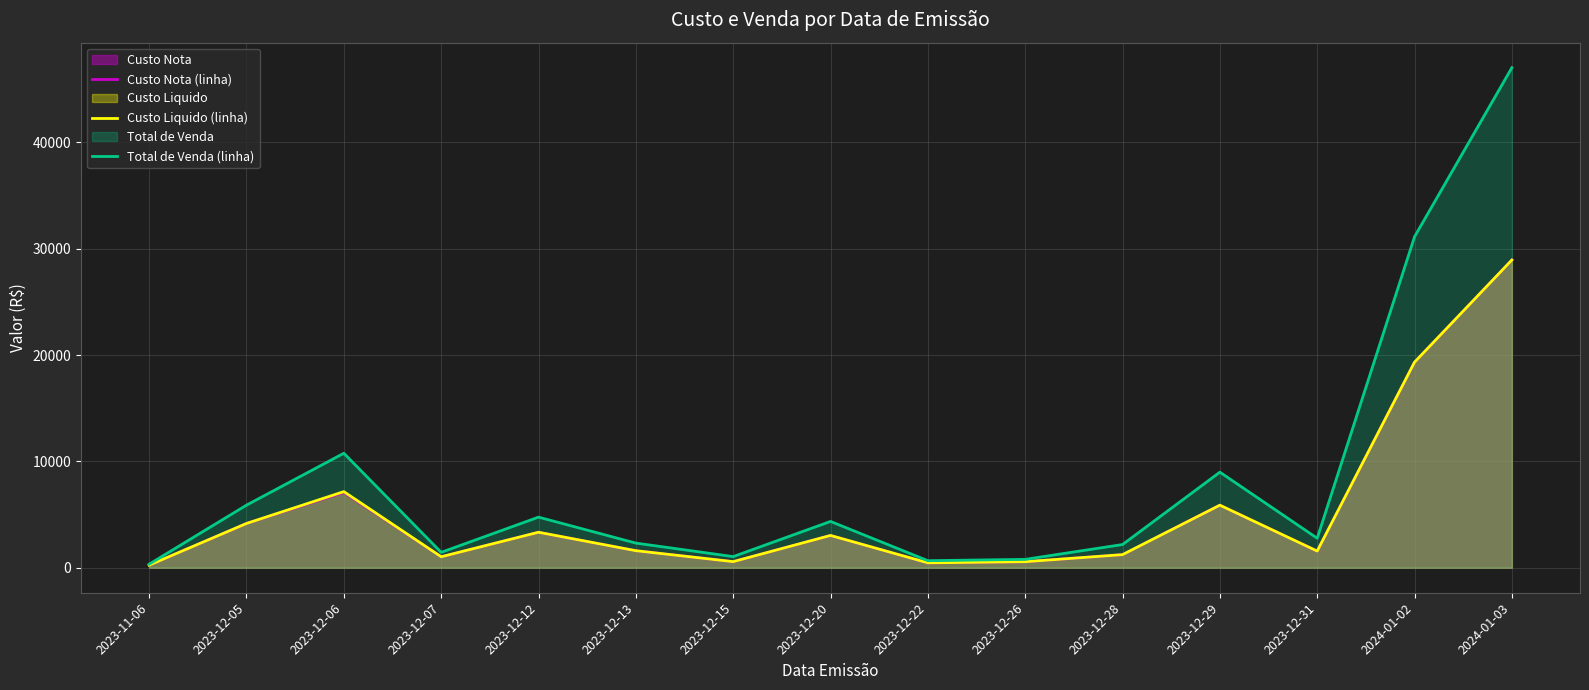

True or false: Custo Liquido (linha) has a value of 5277.3 at 2023-12-20.

False